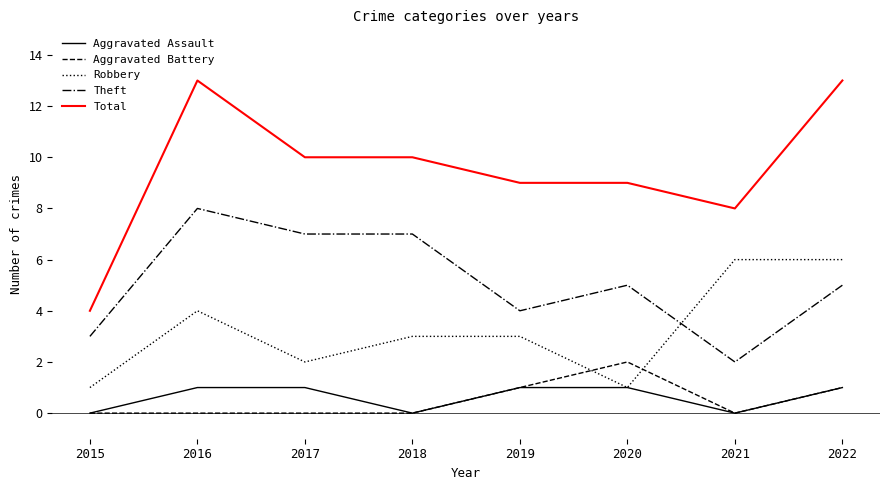

What are all the series names shown in the legend?

Aggravated Assault, Aggravated Battery, Robbery, Theft, Total